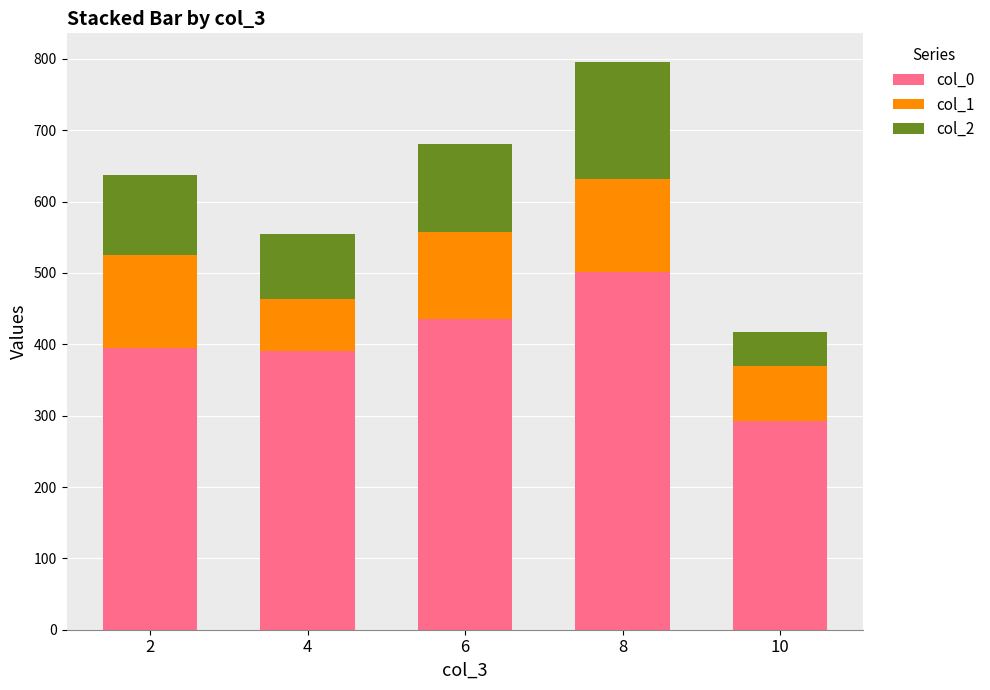

What is the difference between the col_0 values at 2 and 6?

40